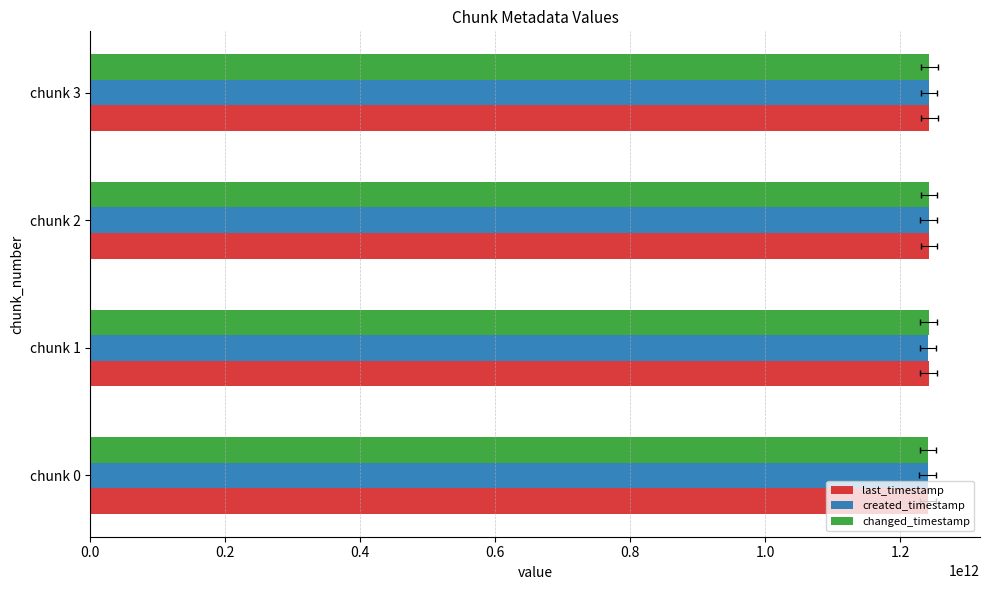

How many values in the created_timestamp series exceed 1242110757947?

1